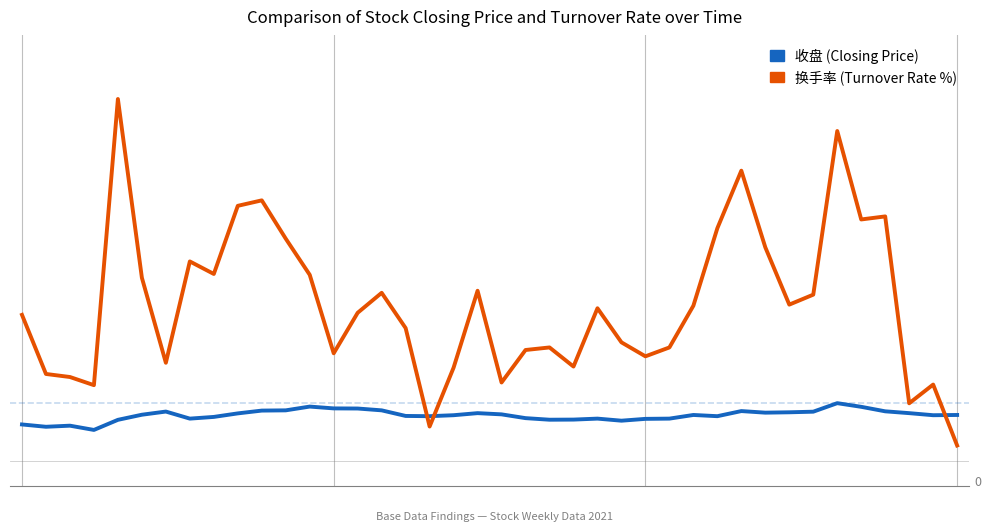

Does the chart display data point markers on the line(s)?

No